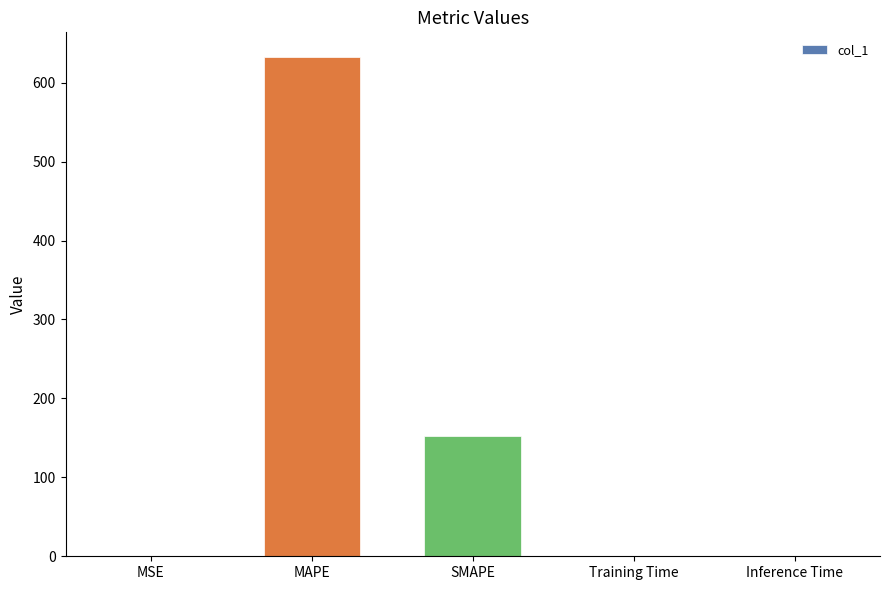

What is the maximum value shown in the chart?

632.1